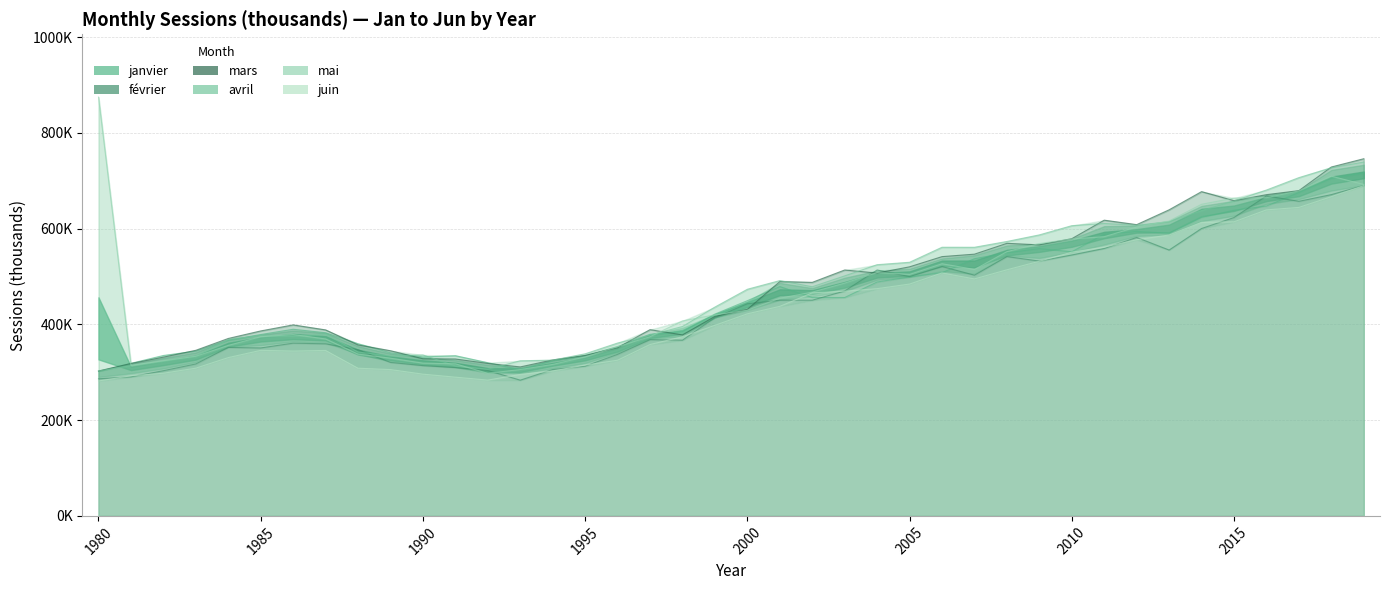

How many values in the février series are below 443154?

20